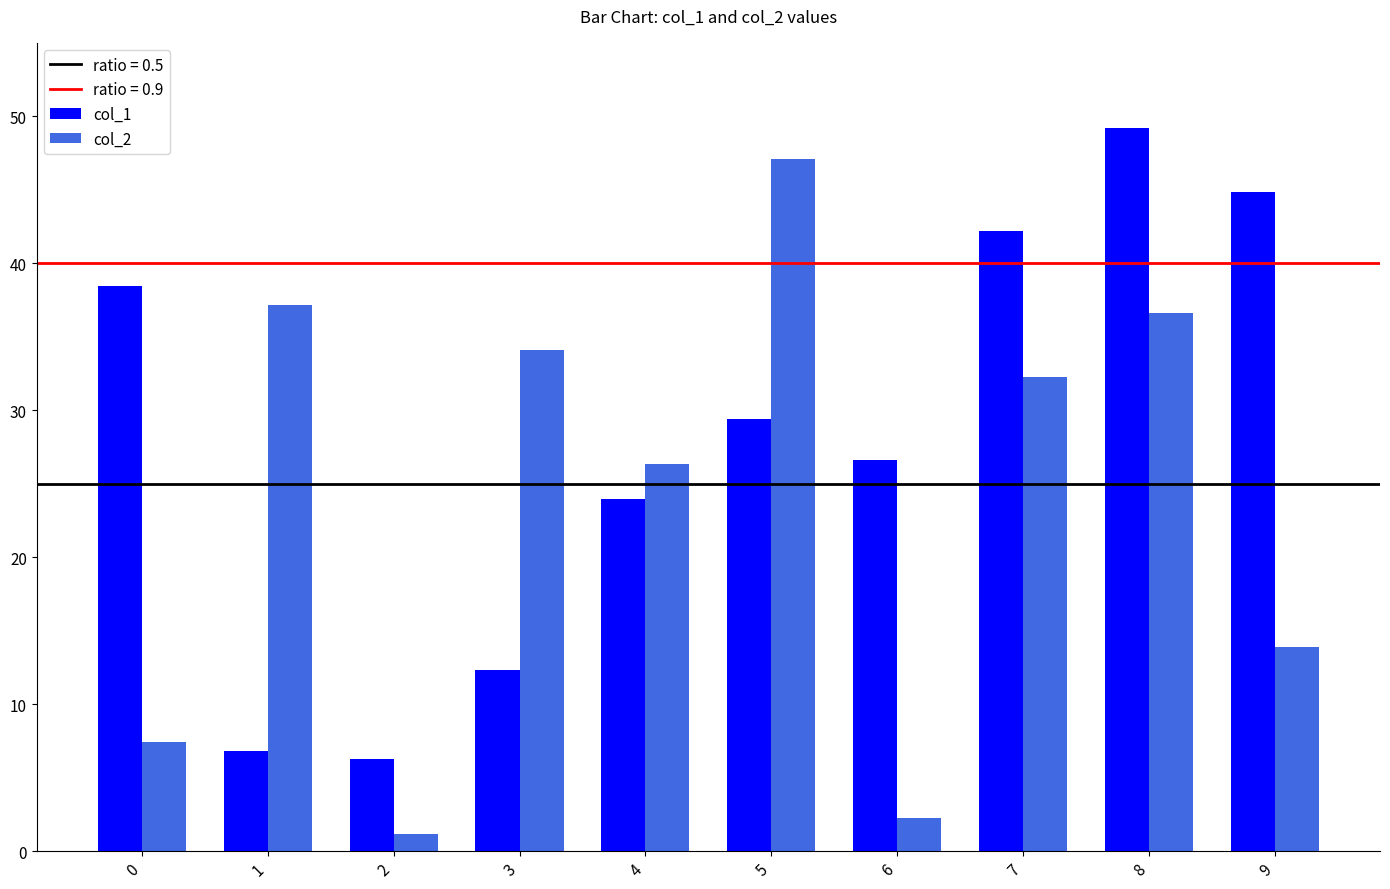

Reading left to right, extract all data points from this chart.

col_1: 0=38.5	1=6.8	2=6.2	3=12.3	4=23.9	5=29.4	6=26.6	7=42.2	8=49.2	9=44.8
col_2: 0=7.4	1=37.2	2=1.2	3=34.1	4=26.3	5=47.1	6=2.3	7=32.2	8=36.6	9=13.9